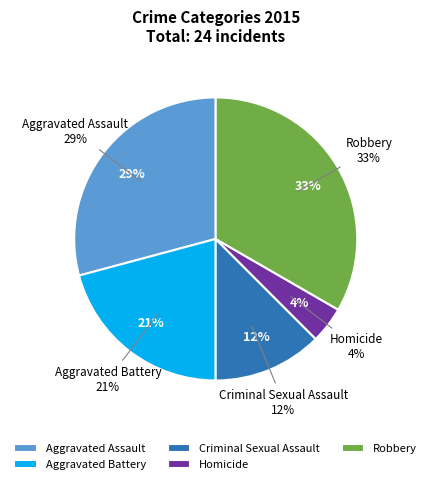

What is the change in value from Aggravated Battery to Criminal Sexual Assault?

-2